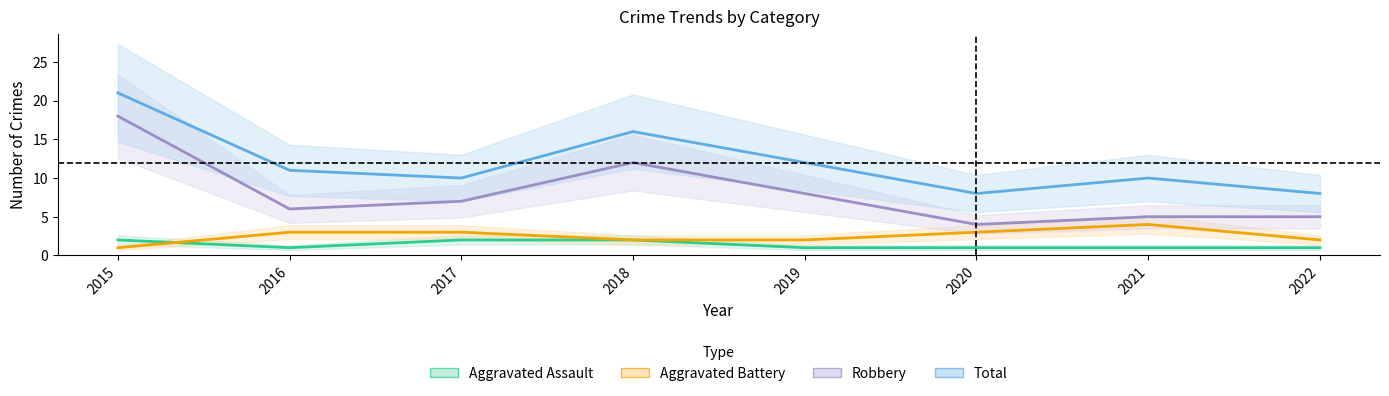

Where is the first local minimum for Aggravated Assault?

2016